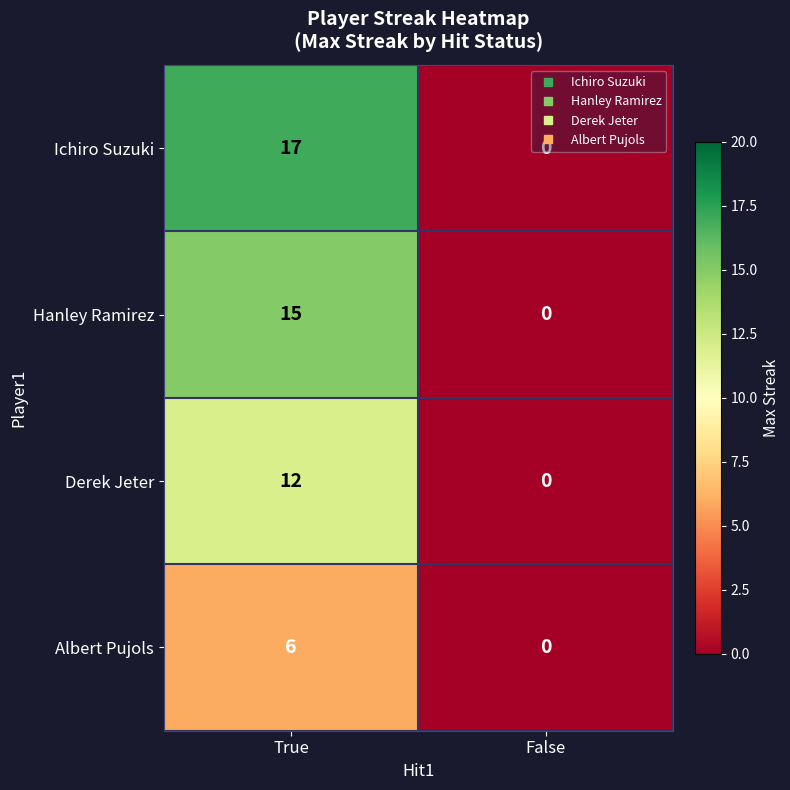

At which label does Ichiro Suzuki reach its peak?

True